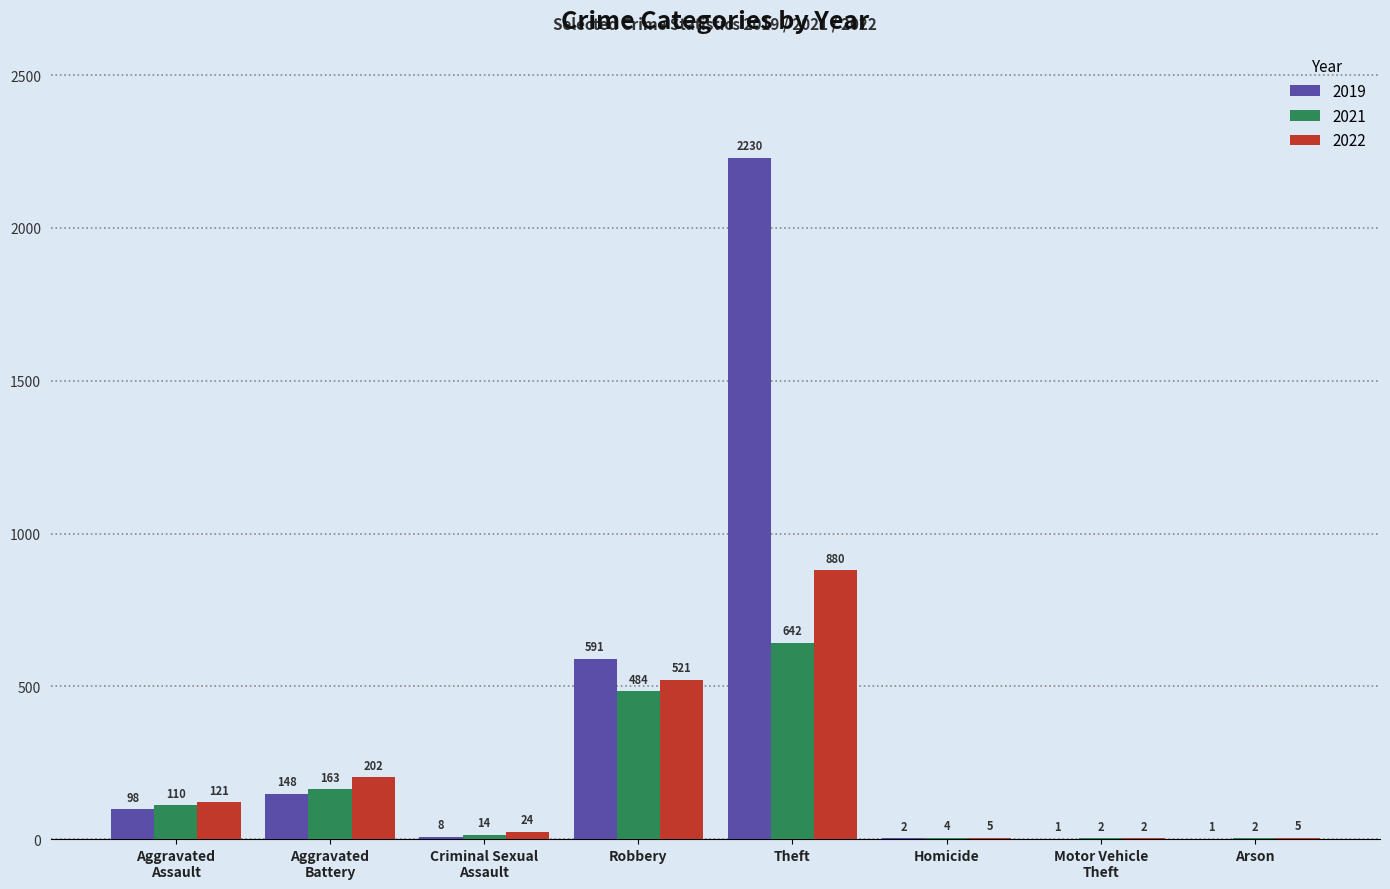

At which category does the chart reach its peak across all series?

Theft